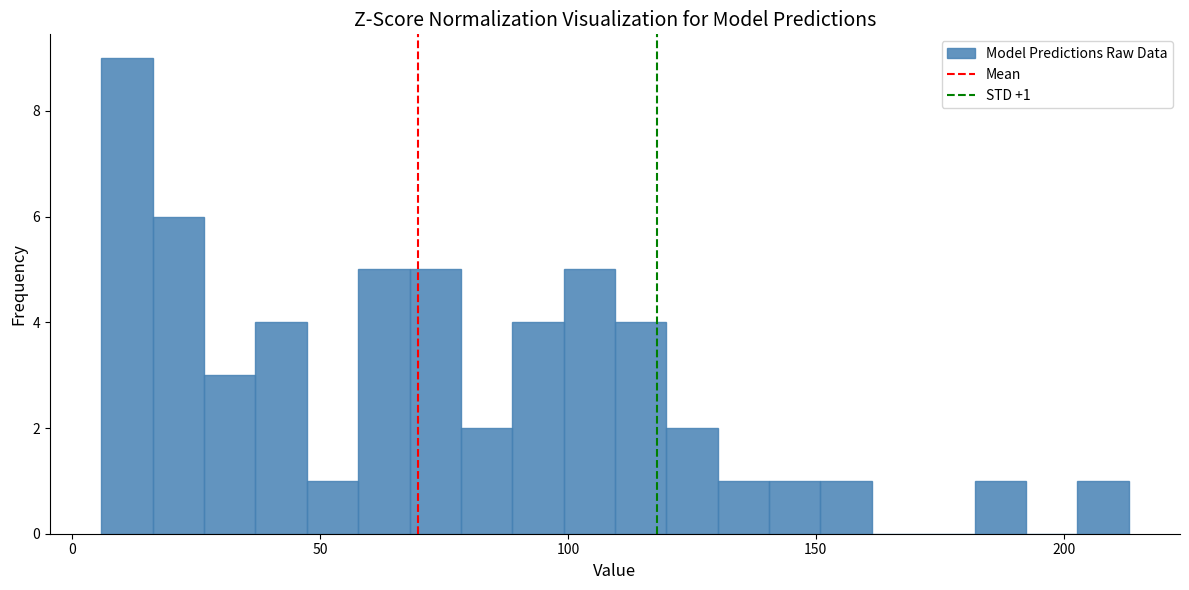

Around what value on the x-axis is the tallest bar? Give the approximate position of its centre, as read against the axis.

10